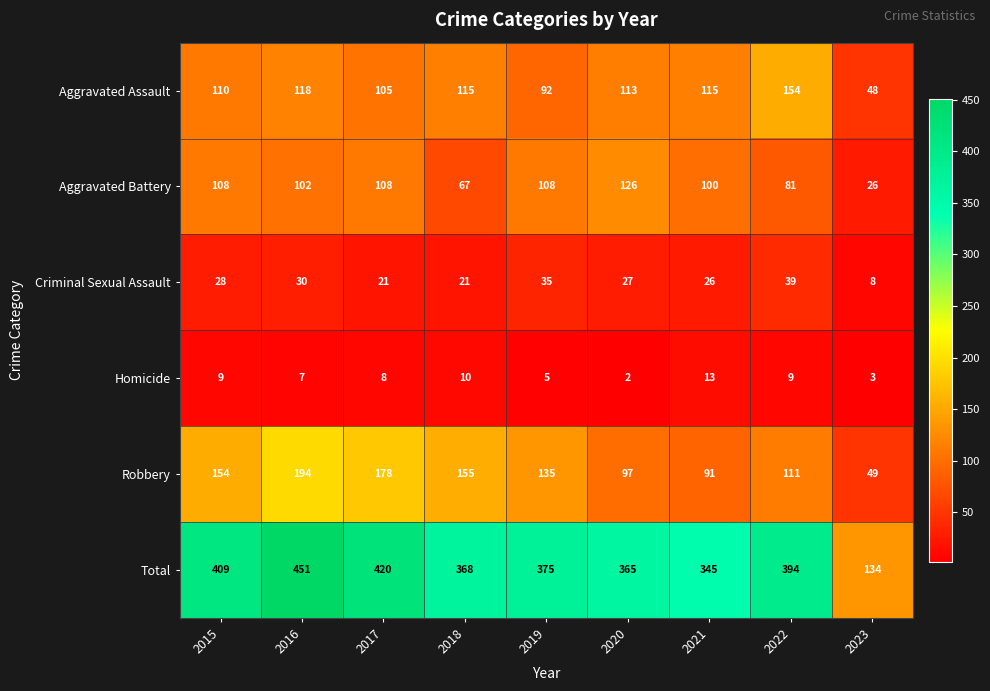

Which category has the lowest value in the Homicide series?

2020